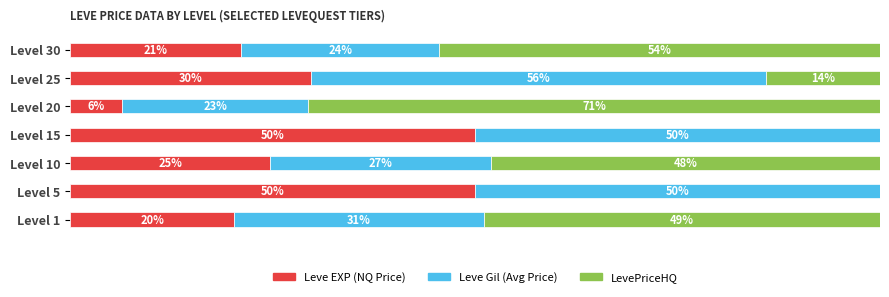

What are all the series names shown in the legend?

Leve EXP (NQ Price), Leve Gil (Avg Price), LevePriceHQ